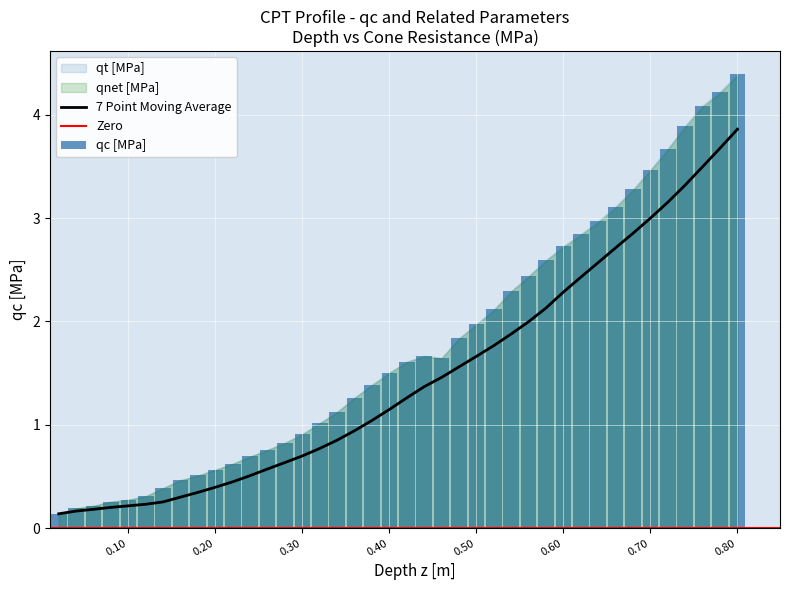

What is the approximate value of qc at 31?

3.0